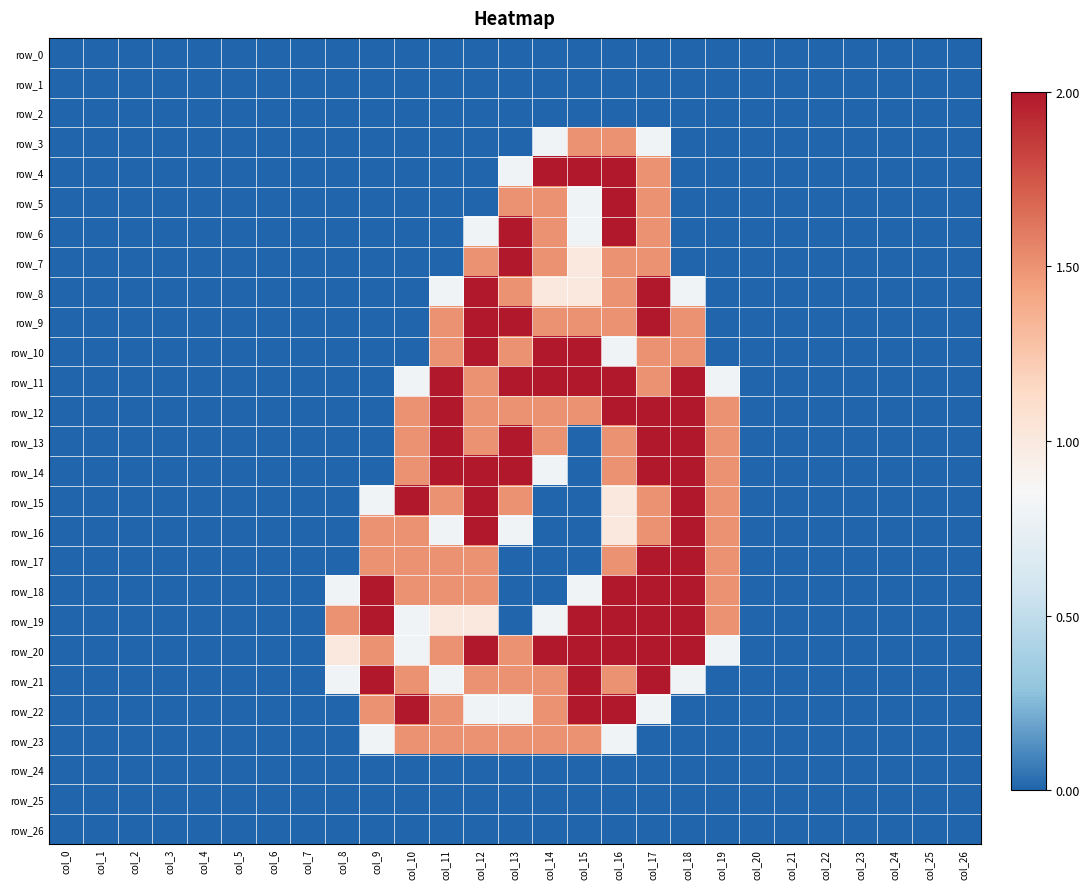

Reading left to right, list all the values displayed in this chart.

row_0: 0.0	0.0	0.0	0.0	0.0	0.0	0.0	0.0	0.0	0.0	0.0	0.0	0.0	0.0	0.0	0.0	0.0	0.0	0.0	0.0	0.0	0.0	0.0	0.0	0.0	0.0	0.0
row_1: 0.0	0.0	0.0	0.0	0.0	0.0	0.0	0.0	0.0	0.0	0.0	0.0	0.0	0.0	0.0	0.0	0.0	0.0	0.0	0.0	0.0	0.0	0.0	0.0	0.0	0.0	0.0
row_2: 0.0	0.0	0.0	0.0	0.0	0.0	0.0	0.0	0.0	0.0	0.0	0.0	0.0	0.0	0.0	0.0	0.0	0.0	0.0	0.0	0.0	0.0	0.0	0.0	0.0	0.0	0.0
row_3: 0.0	0.0	0.0	0.0	0.0	0.0	0.0	0.0	0.0	0.0	0.0	0.0	0.0	0.0	0.8	1.5	1.5	0.8	0.0	0.0	0.0	0.0	0.0	0.0	0.0	0.0	0.0
row_4: 0.0	0.0	0.0	0.0	0.0	0.0	0.0	0.0	0.0	0.0	0.0	0.0	0.0	0.8	2.0	2.0	2.0	1.5	0.0	0.0	0.0	0.0	0.0	0.0	0.0	0.0	0.0
row_5: 0.0	0.0	0.0	0.0	0.0	0.0	0.0	0.0	0.0	0.0	0.0	0.0	0.0	1.5	1.5	0.8	2.0	1.5	0.0	0.0	0.0	0.0	0.0	0.0	0.0	0.0	0.0
row_6: 0.0	0.0	0.0	0.0	0.0	0.0	0.0	0.0	0.0	0.0	0.0	0.0	0.8	2.0	1.5	0.8	2.0	1.5	0.0	0.0	0.0	0.0	0.0	0.0	0.0	0.0	0.0
row_7: 0.0	0.0	0.0	0.0	0.0	0.0	0.0	0.0	0.0	0.0	0.0	0.0	1.5	2.0	1.5	1.0	1.5	1.5	0.0	0.0	0.0	0.0	0.0	0.0	0.0	0.0	0.0
row_8: 0.0	0.0	0.0	0.0	0.0	0.0	0.0	0.0	0.0	0.0	0.0	0.8	2.0	1.5	1.0	1.0	1.5	2.0	0.8	0.0	0.0	0.0	0.0	0.0	0.0	0.0	0.0
row_9: 0.0	0.0	0.0	0.0	0.0	0.0	0.0	0.0	0.0	0.0	0.0	1.5	2.0	2.0	1.5	1.5	1.5	2.0	1.5	0.0	0.0	0.0	0.0	0.0	0.0	0.0	0.0
row_10: 0.0	0.0	0.0	0.0	0.0	0.0	0.0	0.0	0.0	0.0	0.0	1.5	2.0	1.5	2.0	2.0	0.8	1.5	1.5	0.0	0.0	0.0	0.0	0.0	0.0	0.0	0.0
row_11: 0.0	0.0	0.0	0.0	0.0	0.0	0.0	0.0	0.0	0.0	0.8	2.0	1.5	2.0	2.0	2.0	2.0	1.5	2.0	0.8	0.0	0.0	0.0	0.0	0.0	0.0	0.0
row_12: 0.0	0.0	0.0	0.0	0.0	0.0	0.0	0.0	0.0	0.0	1.5	2.0	1.5	1.5	1.5	1.5	2.0	2.0	2.0	1.5	0.0	0.0	0.0	0.0	0.0	0.0	0.0
row_13: 0.0	0.0	0.0	0.0	0.0	0.0	0.0	0.0	0.0	0.0	1.5	2.0	1.5	2.0	1.5	0.0	1.5	2.0	2.0	1.5	0.0	0.0	0.0	0.0	0.0	0.0	0.0
row_14: 0.0	0.0	0.0	0.0	0.0	0.0	0.0	0.0	0.0	0.0	1.5	2.0	2.0	2.0	0.8	0.0	1.5	2.0	2.0	1.5	0.0	0.0	0.0	0.0	0.0	0.0	0.0
row_15: 0.0	0.0	0.0	0.0	0.0	0.0	0.0	0.0	0.0	0.8	2.0	1.5	2.0	1.5	0.0	0.0	1.0	1.5	2.0	1.5	0.0	0.0	0.0	0.0	0.0	0.0	0.0
row_16: 0.0	0.0	0.0	0.0	0.0	0.0	0.0	0.0	0.0	1.5	1.5	0.8	2.0	0.8	0.0	0.0	1.0	1.5	2.0	1.5	0.0	0.0	0.0	0.0	0.0	0.0	0.0
row_17: 0.0	0.0	0.0	0.0	0.0	0.0	0.0	0.0	0.0	1.5	1.5	1.5	1.5	0.0	0.0	0.0	1.5	2.0	2.0	1.5	0.0	0.0	0.0	0.0	0.0	0.0	0.0
row_18: 0.0	0.0	0.0	0.0	0.0	0.0	0.0	0.0	0.8	2.0	1.5	1.5	1.5	0.0	0.0	0.8	2.0	2.0	2.0	1.5	0.0	0.0	0.0	0.0	0.0	0.0	0.0
row_19: 0.0	0.0	0.0	0.0	0.0	0.0	0.0	0.0	1.5	2.0	0.8	1.0	1.0	0.0	0.8	2.0	2.0	2.0	2.0	1.5	0.0	0.0	0.0	0.0	0.0	0.0	0.0
row_20: 0.0	0.0	0.0	0.0	0.0	0.0	0.0	0.0	1.0	1.5	0.8	1.5	2.0	1.5	2.0	2.0	2.0	2.0	2.0	0.8	0.0	0.0	0.0	0.0	0.0	0.0	0.0
row_21: 0.0	0.0	0.0	0.0	0.0	0.0	0.0	0.0	0.8	2.0	1.5	0.8	1.5	1.5	1.5	2.0	1.5	2.0	0.8	0.0	0.0	0.0	0.0	0.0	0.0	0.0	0.0
row_22: 0.0	0.0	0.0	0.0	0.0	0.0	0.0	0.0	0.0	1.5	2.0	1.5	0.8	0.8	1.5	2.0	2.0	0.8	0.0	0.0	0.0	0.0	0.0	0.0	0.0	0.0	0.0
row_23: 0.0	0.0	0.0	0.0	0.0	0.0	0.0	0.0	0.0	0.8	1.5	1.5	1.5	1.5	1.5	1.5	0.8	0.0	0.0	0.0	0.0	0.0	0.0	0.0	0.0	0.0	0.0
row_24: 0.0	0.0	0.0	0.0	0.0	0.0	0.0	0.0	0.0	0.0	0.0	0.0	0.0	0.0	0.0	0.0	0.0	0.0	0.0	0.0	0.0	0.0	0.0	0.0	0.0	0.0	0.0
row_25: 0.0	0.0	0.0	0.0	0.0	0.0	0.0	0.0	0.0	0.0	0.0	0.0	0.0	0.0	0.0	0.0	0.0	0.0	0.0	0.0	0.0	0.0	0.0	0.0	0.0	0.0	0.0
row_26: 0.0	0.0	0.0	0.0	0.0	0.0	0.0	0.0	0.0	0.0	0.0	0.0	0.0	0.0	0.0	0.0	0.0	0.0	0.0	0.0	0.0	0.0	0.0	0.0	0.0	0.0	0.0